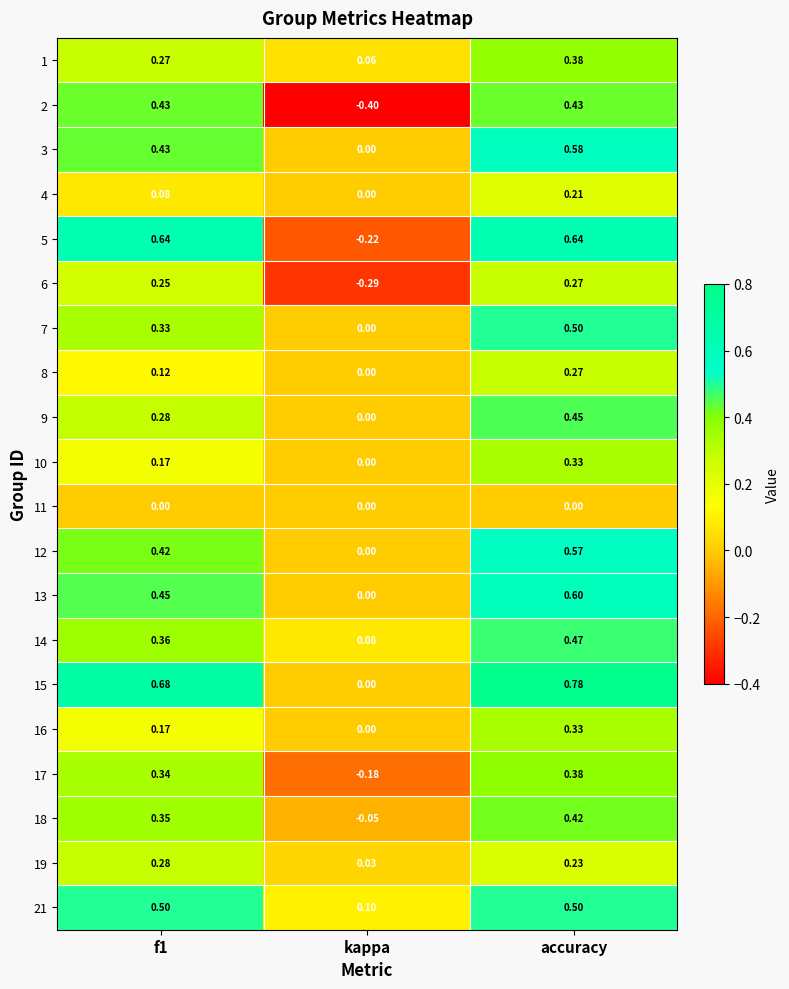

Which label corresponds to the smallest value in the chart?

kappa